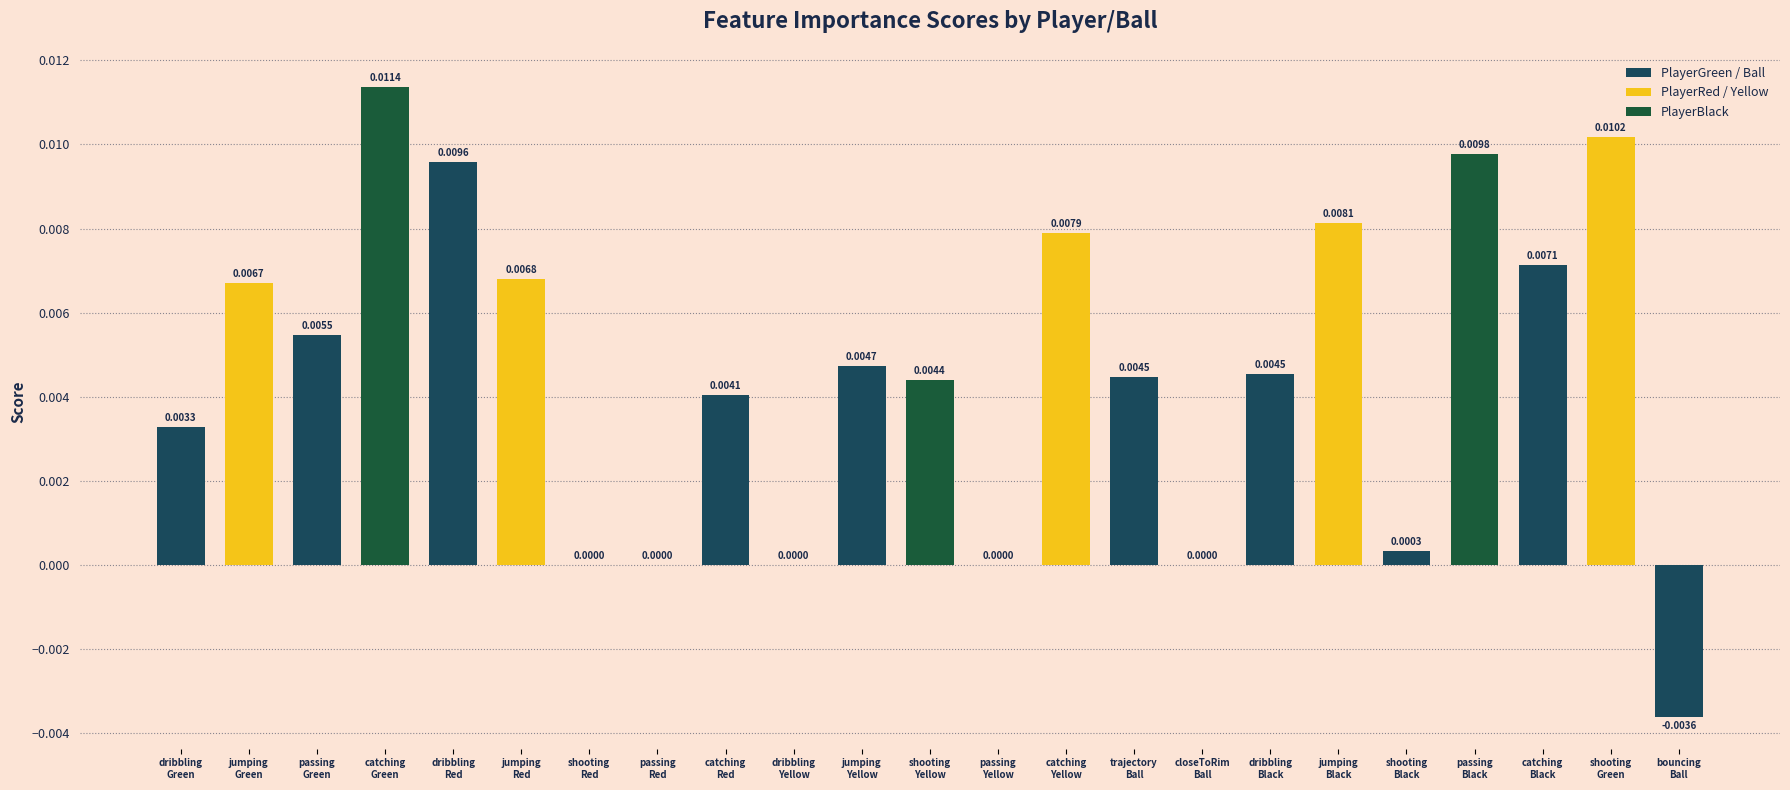

How many categories are shown in the chart?

23